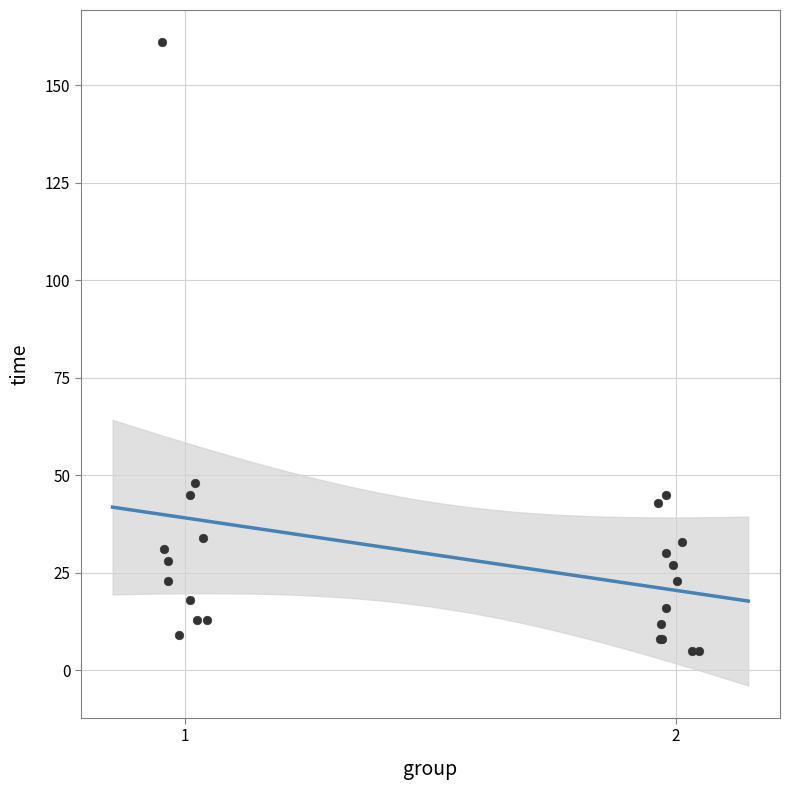

What Y value in the scatter plot is closest to 83?

48